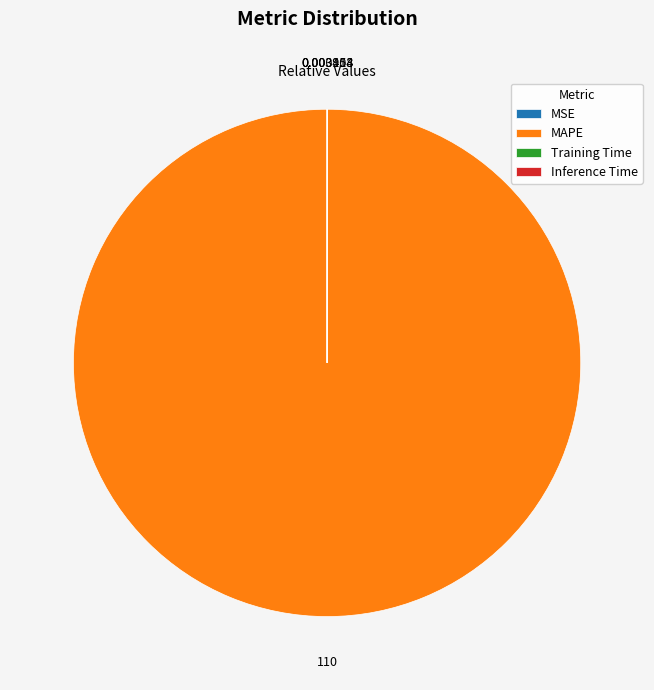

Is there a majority slice in this chart?

Yes